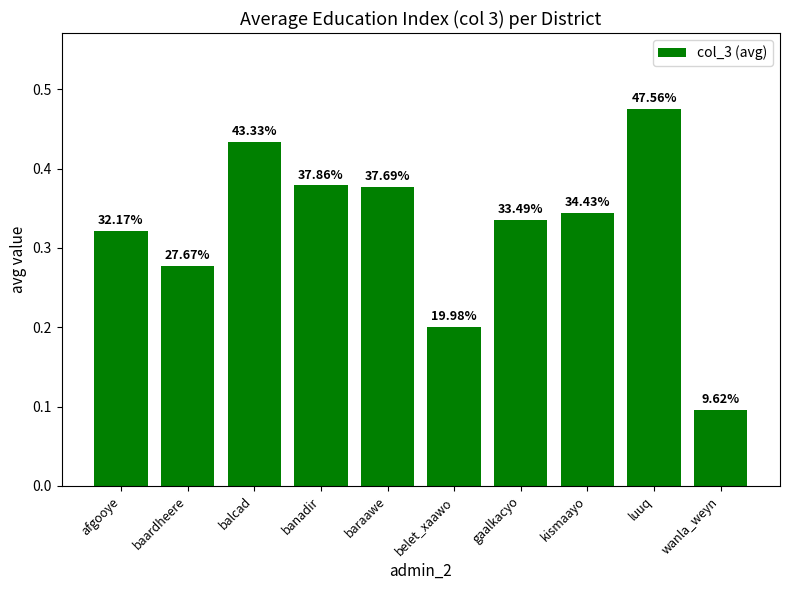

How many bars are there in total?

10